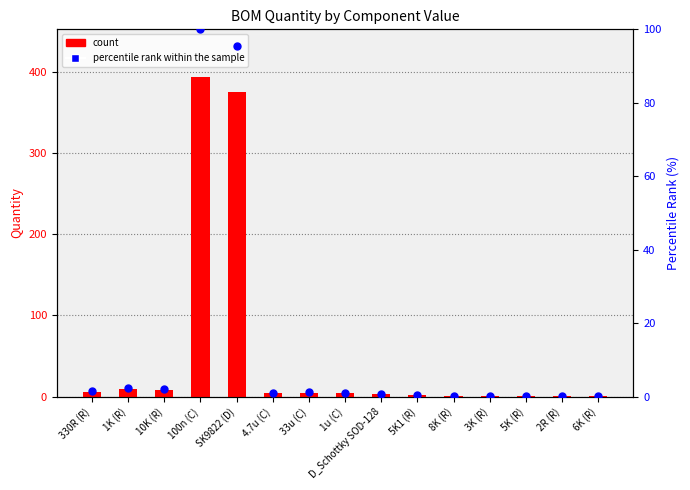

Is the value of percentile rank within the sample at 330R (R) greater than the value of count at 1u (C)?

No